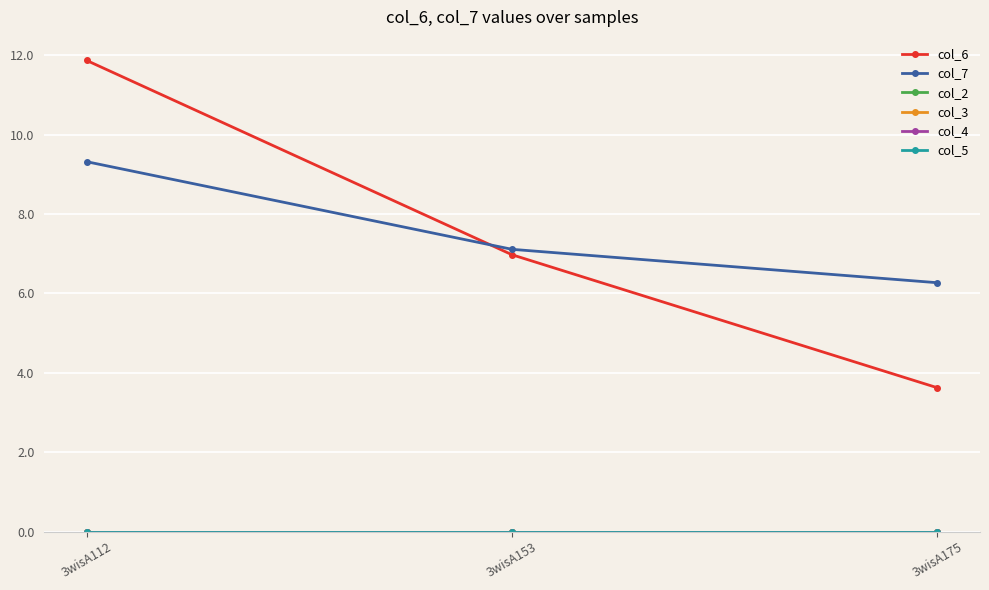

At how many categories does at least one series exceed 5?

3